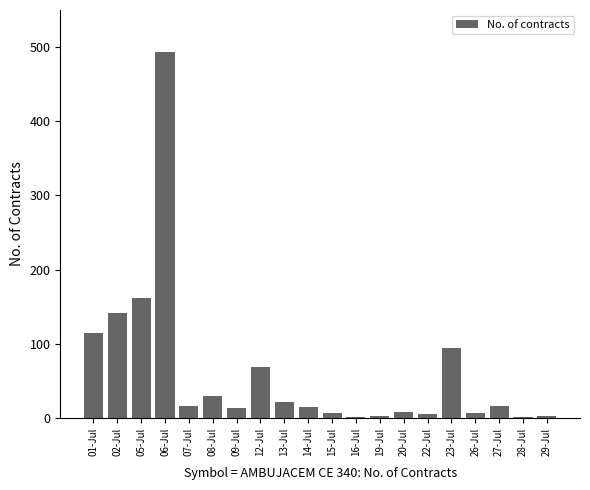

Where does the data first go above 16?

01-Jul